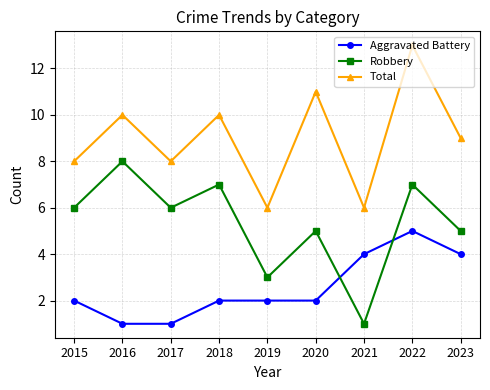

True or false: Aggravated Battery and Total cross at least once.

False